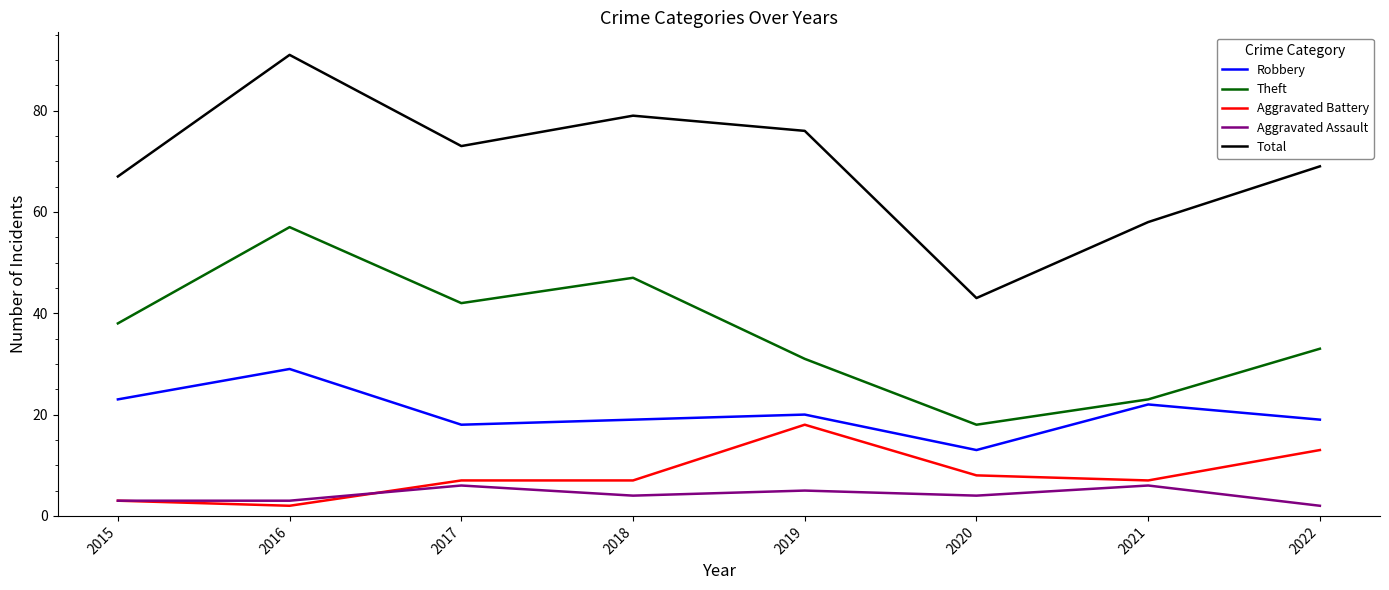

What is the total value across all series at 2018?

156